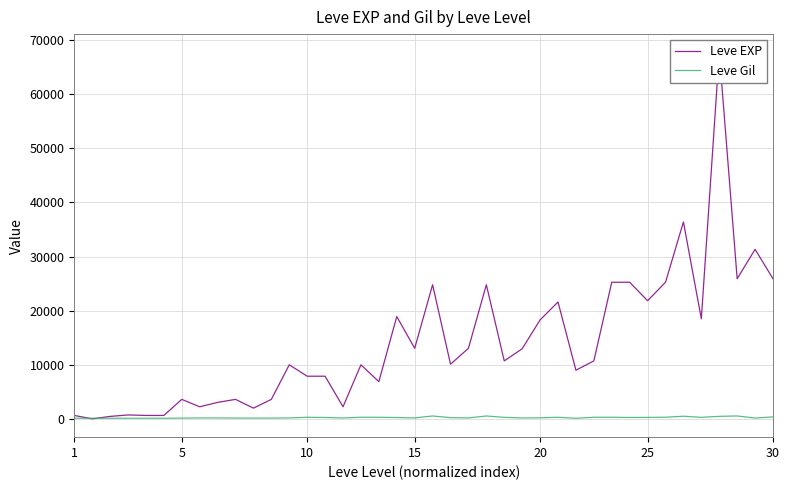

Is this an area chart (filled region under the line)?

No